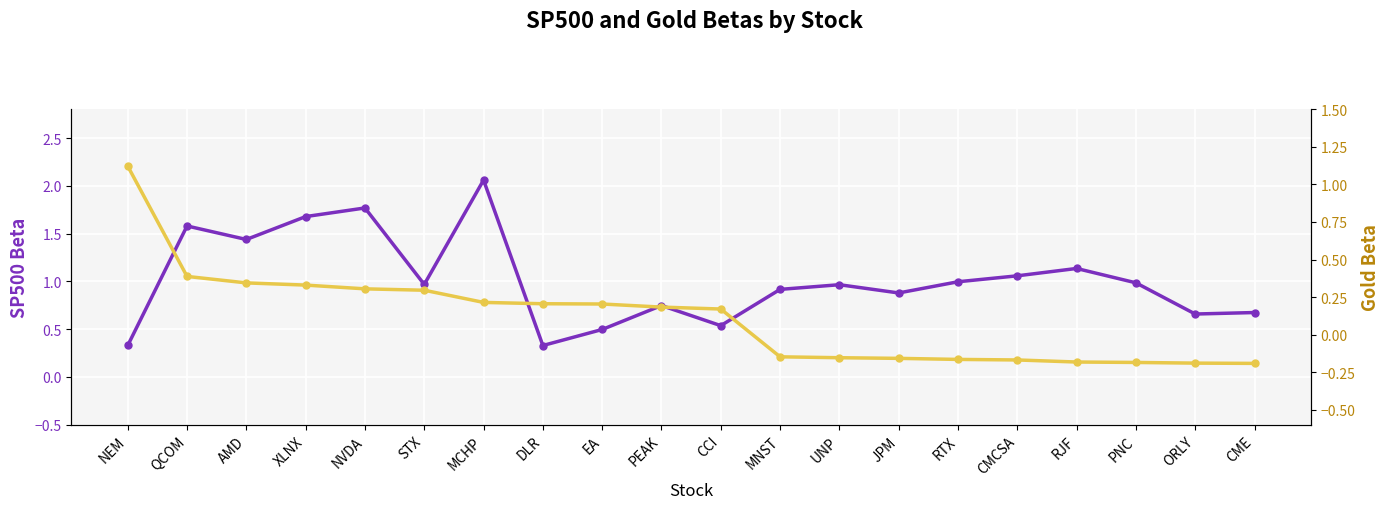

What are all the series names shown in the legend?

SP500 Beta, Gold Beta